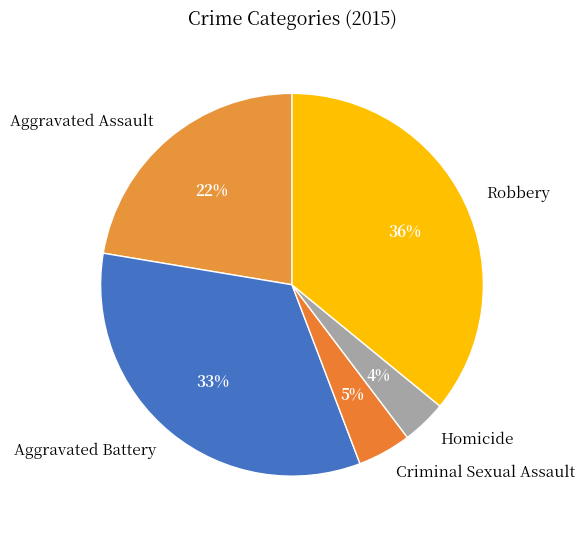

Which slice is the smallest?

Homicide